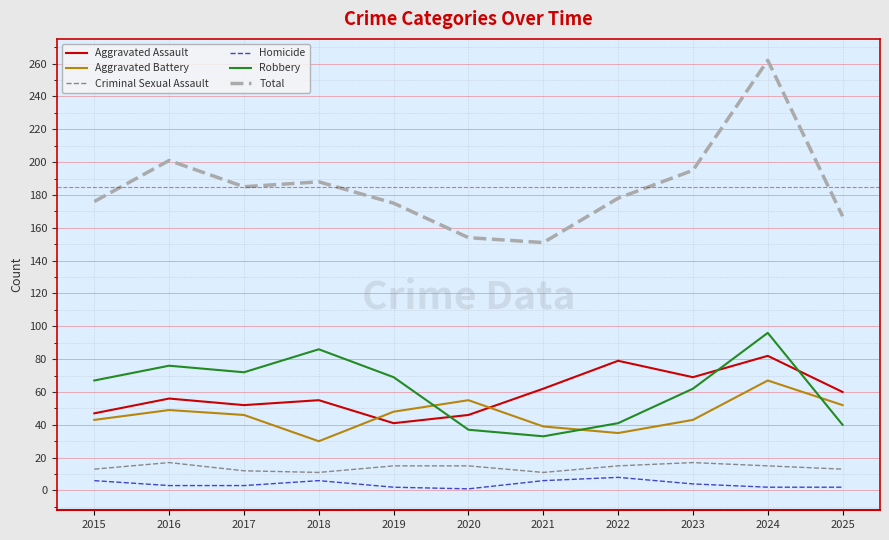

How many categories are shown in the chart?

11